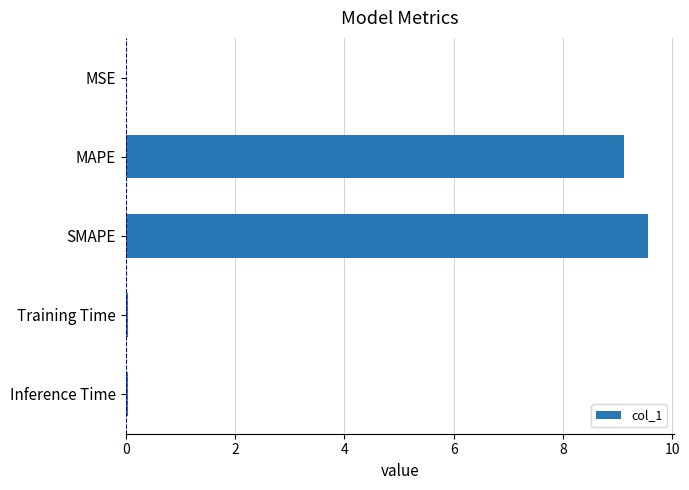

What is the greatest value displayed?

9.5